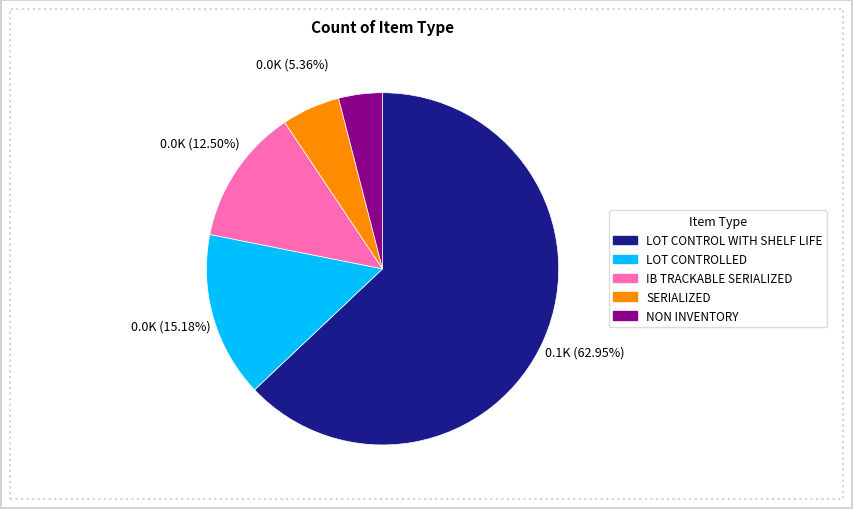

Combined, what portion of the pie is LOT CONTROLLED and SERIALIZED?

20.5%